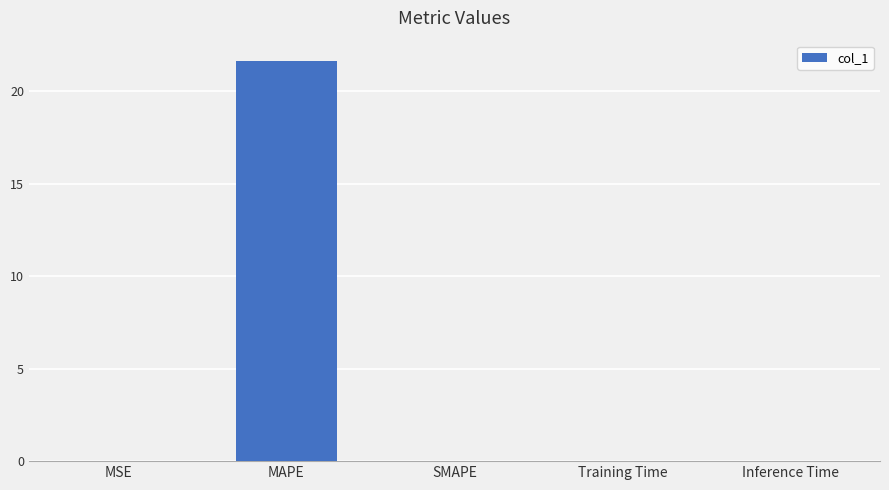

Which category has the highest value across all series?

MAPE